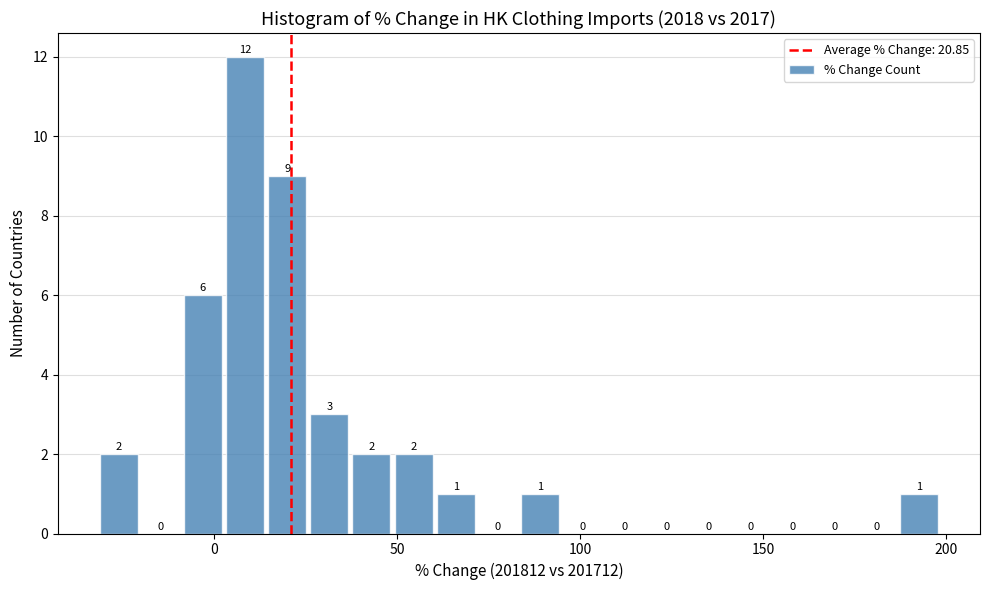

Read against the x-axis, roughly where is the centre of the tallest bar?

10